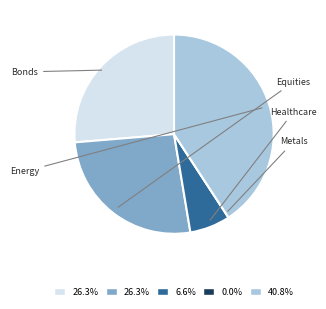

What percentage is the Bonds slice, to the nearest percent?

26%